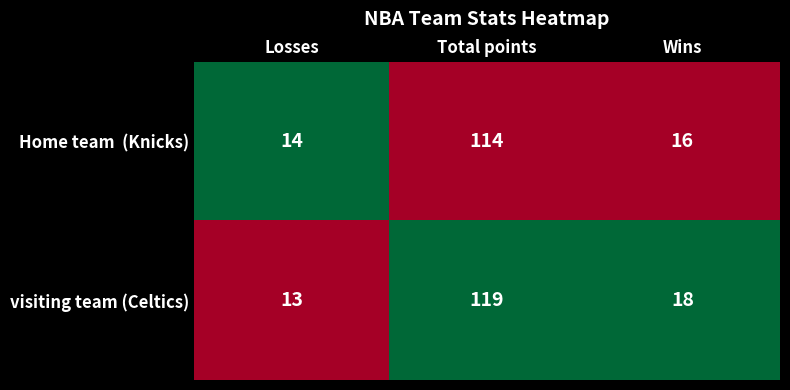

What is the difference between the highest and lowest values at Wins?

2